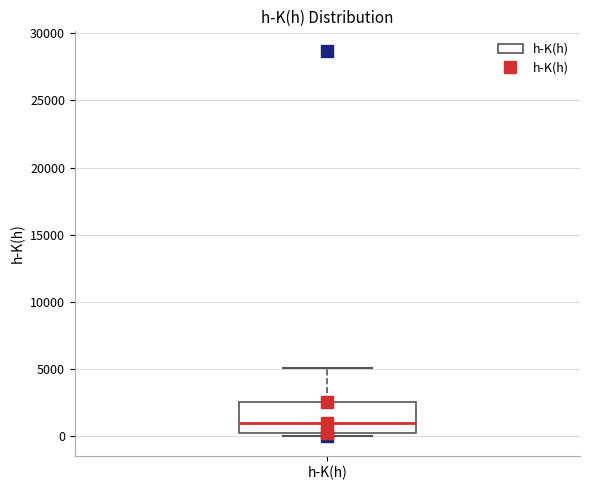

Read this box plot against the y-axis: the position of the median line, the range covered by the box, and the ends of both whiskers. The values are not printed on the chart, so give them approximately, as read against the axis.

median 1000, box 0 to 2500, whiskers 0 (just below the box's lower edge) to 5000